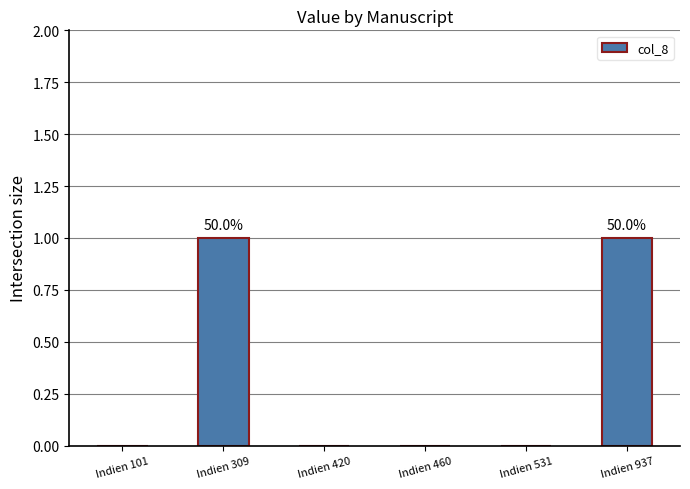

The chart shows a value of -1 at Indien 101. True or false?

False